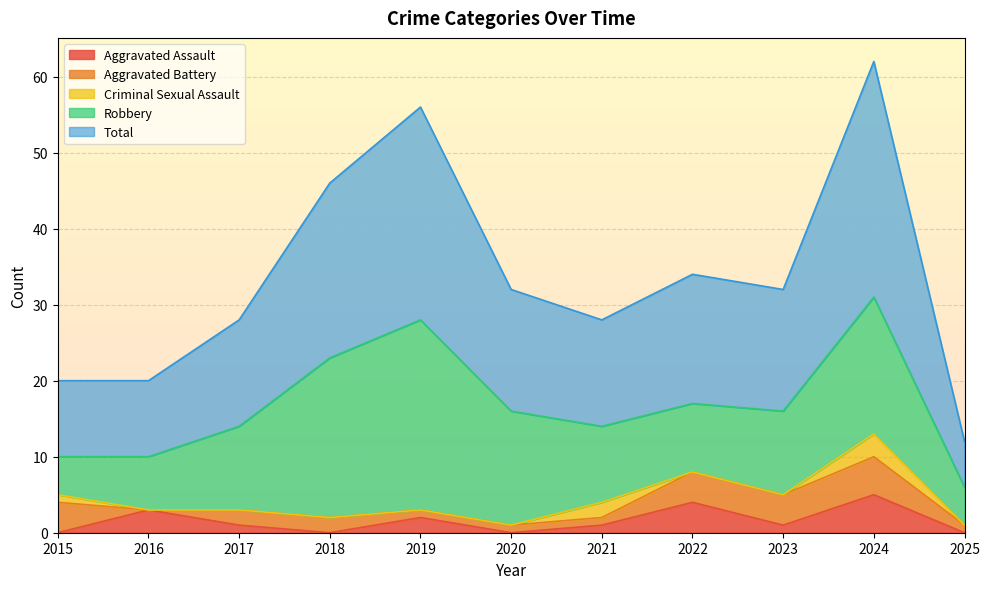

Which label corresponds to the largest value in the chart?

2024